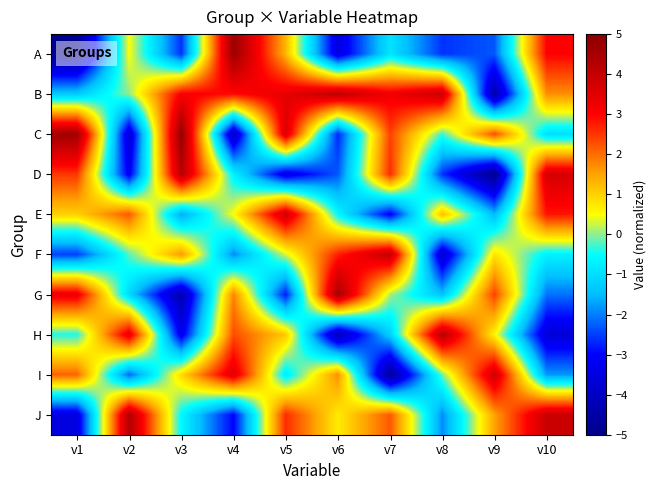

Which series has the largest range (max minus min)?

A